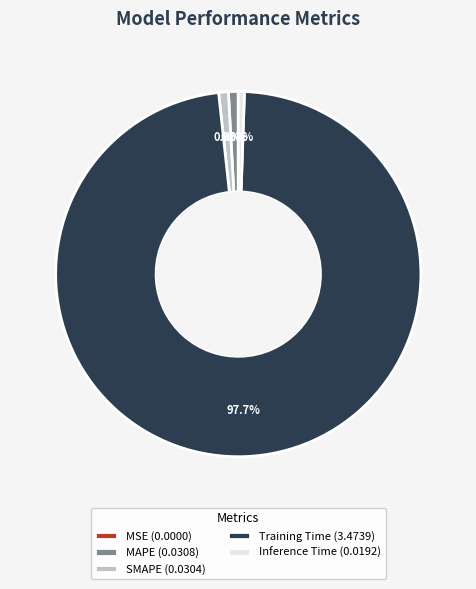

How much of the chart is everything except SMAPE?

99.1%